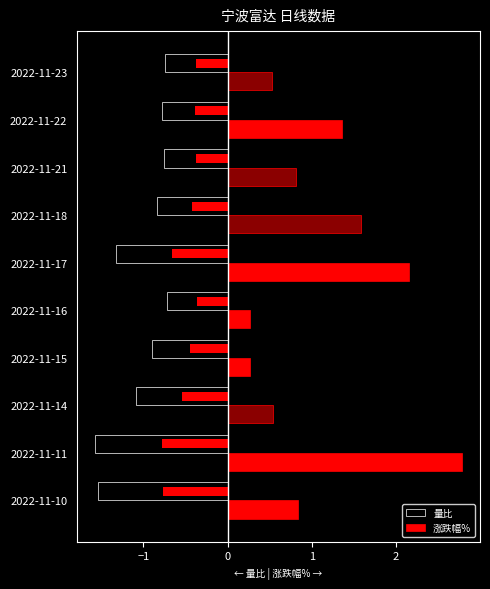

Reading left to right, list all the values displayed in this chart.

量比: -1.5	-1.6	-1.1	-0.9	-0.7	-1.3	-0.8	-0.8	-0.8	-0.7
涨跌幅%: 0.8	2.8	0.5	0.3	0.3	2.2	1.6	0.8	1.4	0.5